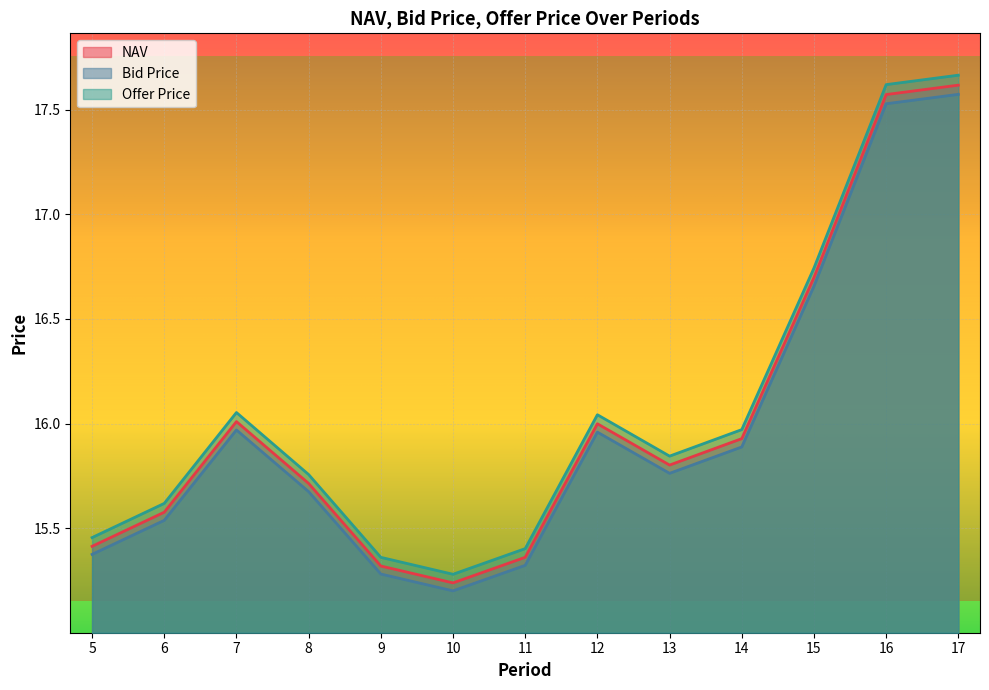

True or false: Bid Price has a value of 24.7 at 16.

False